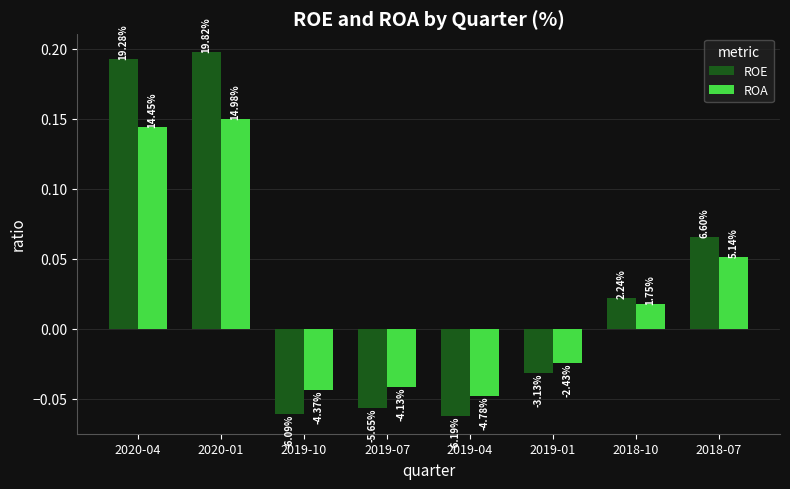

What is the sum of the ROE values at 2019-10 and 2020-01?

0.1